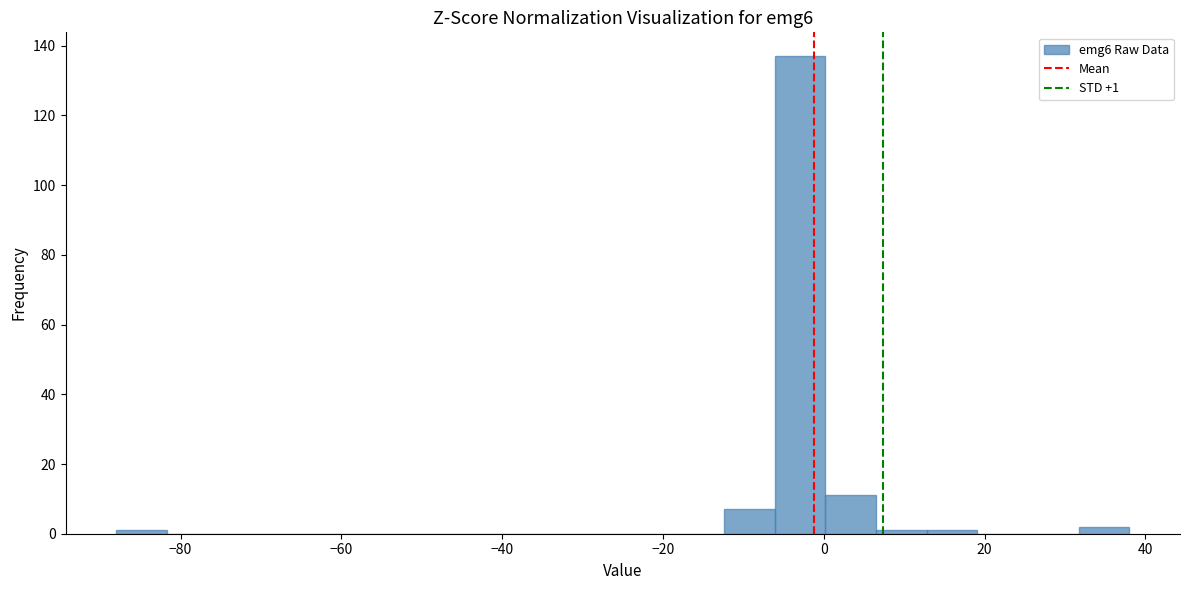

Read against the x-axis, roughly where is the centre of the tallest bar?

-2